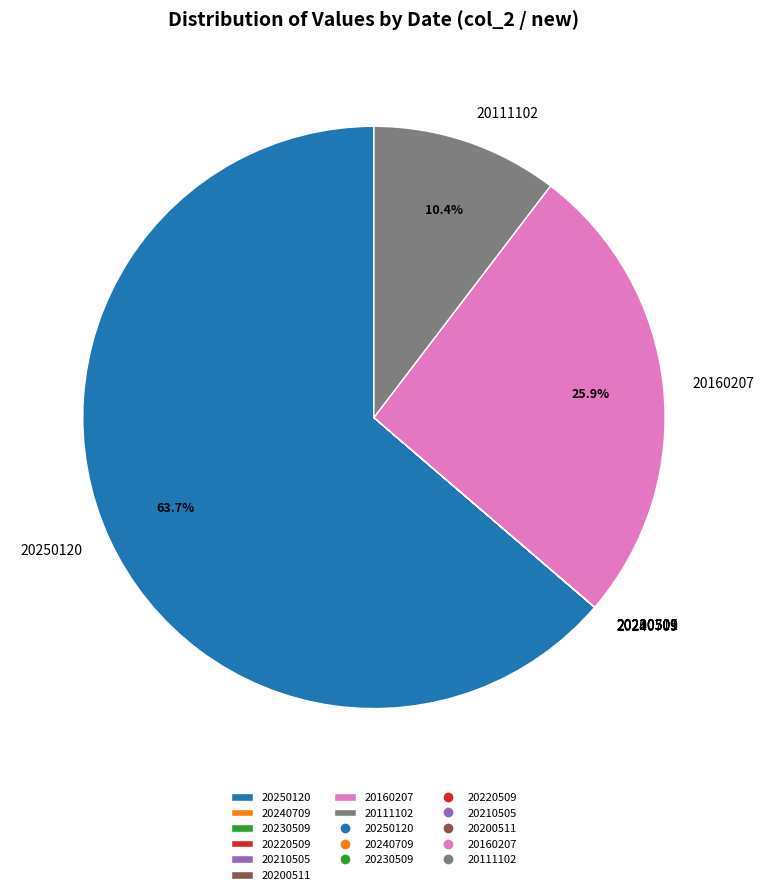

Is 20250120 the majority of the pie?

Yes